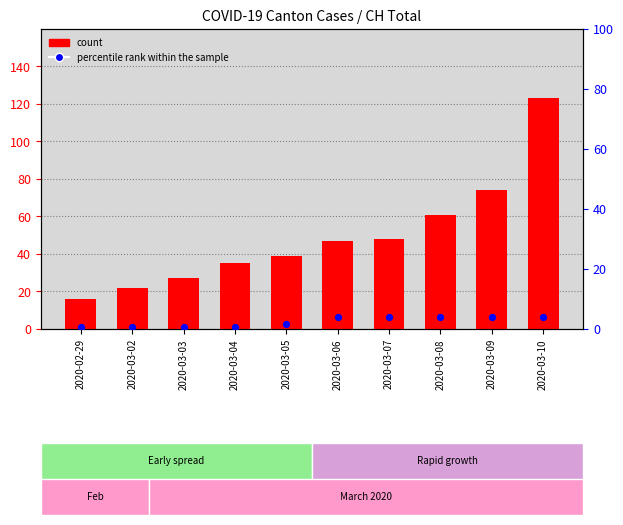

Which series has the largest Y range (max minus min)?

count